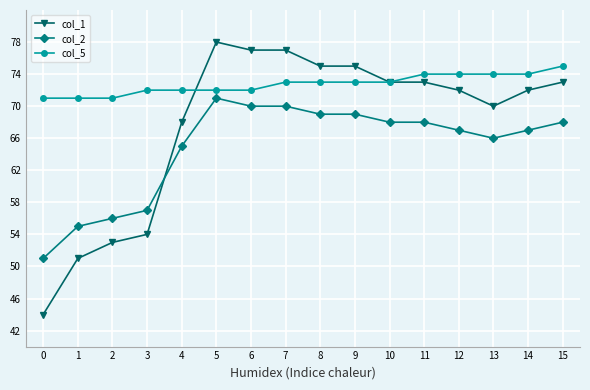

What is the value of the col_2 point at the 16th from the left?

68